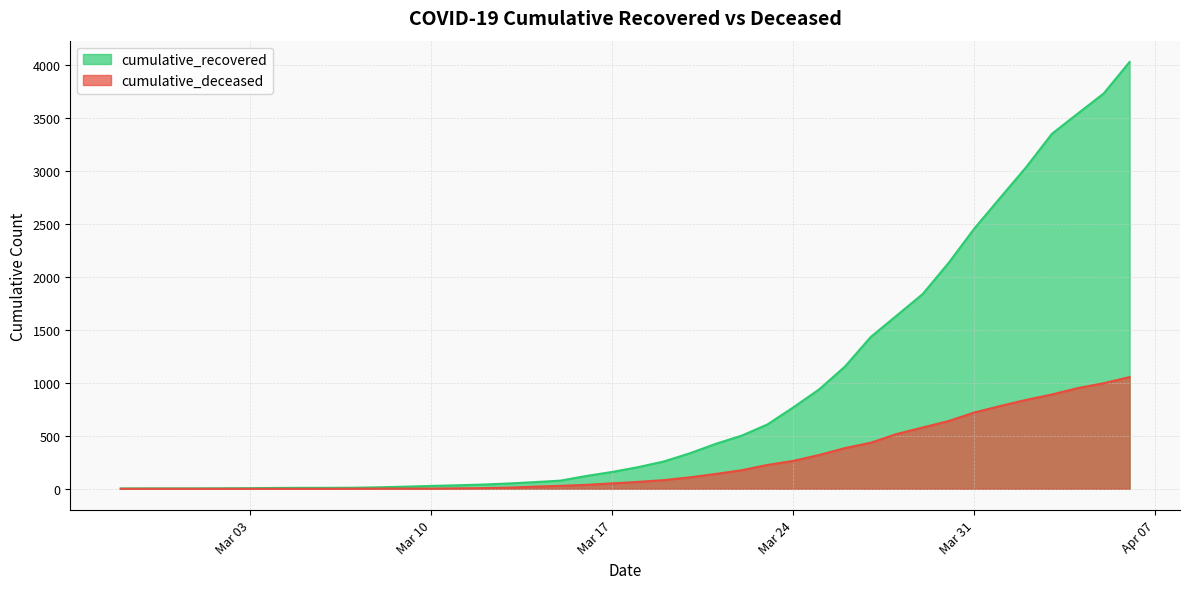

How many values in cumulative_deceased are above zero?

31